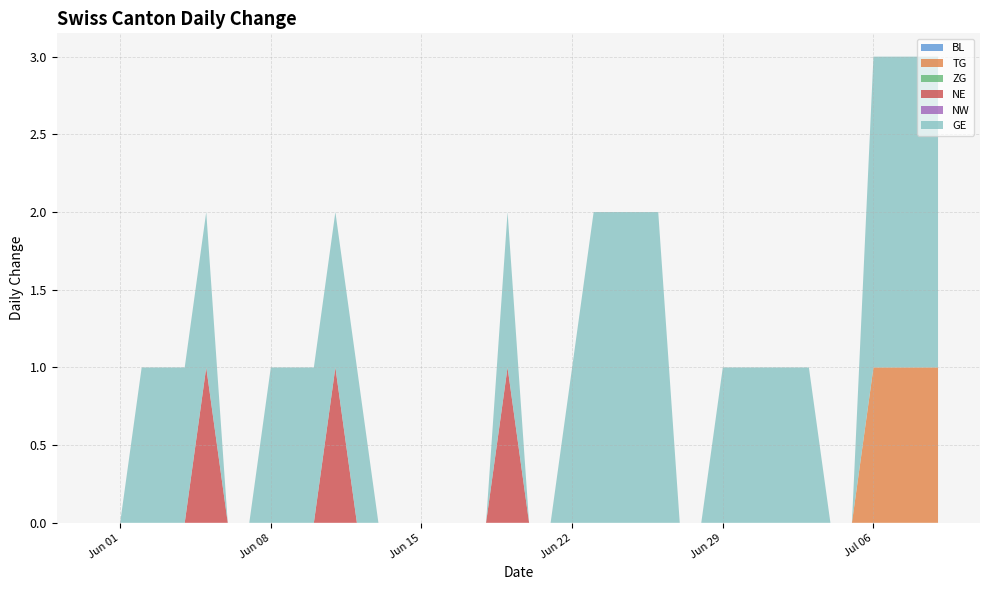

Reading right to left, list all the values displayed in this chart.

BL: 2020-07-09=0	2020-07-08=0	2020-07-07=0	2020-07-06=0	2020-07-05=0	2020-07-04=0	2020-07-03=0	2020-07-02=0	2020-07-01=0	2020-06-30=0	2020-06-29=0	2020-06-28=0	2020-06-27=0	2020-06-26=0	2020-06-25=0	2020-06-24=0	2020-06-23=0	2020-06-22=0	2020-06-21=0	2020-06-20=0	2020-06-19=0	2020-06-18=0	2020-06-17=0	2020-06-16=0	2020-06-15=0	2020-06-14=0	2020-06-13=0	2020-06-12=0	2020-06-11=0	2020-06-10=0	2020-06-09=0	2020-06-08=0	2020-06-07=0	2020-06-06=0	2020-06-05=0	2020-06-04=0	2020-06-03=0	2020-06-02=0	2020-06-01=0	2020-05-31=0
TG: 2020-07-09=1	2020-07-08=1	2020-07-07=1	2020-07-06=1	2020-07-05=0	2020-07-04=0	2020-07-03=0	2020-07-02=0	2020-07-01=0	2020-06-30=0	2020-06-29=0	2020-06-28=0	2020-06-27=0	2020-06-26=0	2020-06-25=0	2020-06-24=0	2020-06-23=0	2020-06-22=0	2020-06-21=0	2020-06-20=0	2020-06-19=0	2020-06-18=0	2020-06-17=0	2020-06-16=0	2020-06-15=0	2020-06-14=0	2020-06-13=0	2020-06-12=0	2020-06-11=0	2020-06-10=0	2020-06-09=0	2020-06-08=0	2020-06-07=0	2020-06-06=0	2020-06-05=0	2020-06-04=0	2020-06-03=0	2020-06-02=0	2020-06-01=0	2020-05-31=0
ZG: 2020-07-09=0	2020-07-08=0	2020-07-07=0	2020-07-06=0	2020-07-05=0	2020-07-04=0	2020-07-03=0	2020-07-02=0	2020-07-01=0	2020-06-30=0	2020-06-29=0	2020-06-28=0	2020-06-27=0	2020-06-26=0	2020-06-25=0	2020-06-24=0	2020-06-23=0	2020-06-22=0	2020-06-21=0	2020-06-20=0	2020-06-19=0	2020-06-18=0	2020-06-17=0	2020-06-16=0	2020-06-15=0	2020-06-14=0	2020-06-13=0	2020-06-12=0	2020-06-11=0	2020-06-10=0	2020-06-09=0	2020-06-08=0	2020-06-07=0	2020-06-06=0	2020-06-05=0	2020-06-04=0	2020-06-03=0	2020-06-02=0	2020-06-01=0	2020-05-31=0
NE: 2020-07-09=0	2020-07-08=0	2020-07-07=0	2020-07-06=0	2020-07-05=0	2020-07-04=0	2020-07-03=0	2020-07-02=0	2020-07-01=0	2020-06-30=0	2020-06-29=0	2020-06-28=0	2020-06-27=0	2020-06-26=0	2020-06-25=0	2020-06-24=0	2020-06-23=0	2020-06-22=0	2020-06-21=0	2020-06-20=0	2020-06-19=1	2020-06-18=0	2020-06-17=0	2020-06-16=0	2020-06-15=0	2020-06-14=0	2020-06-13=0	2020-06-12=0	2020-06-11=1	2020-06-10=0	2020-06-09=0	2020-06-08=0	2020-06-07=0	2020-06-06=0	2020-06-05=1	2020-06-04=0	2020-06-03=0	2020-06-02=0	2020-06-01=0	2020-05-31=0
NW: 2020-07-09=0	2020-07-08=0	2020-07-07=0	2020-07-06=0	2020-07-05=0	2020-07-04=0	2020-07-03=0	2020-07-02=0	2020-07-01=0	2020-06-30=0	2020-06-29=0	2020-06-28=0	2020-06-27=0	2020-06-26=0	2020-06-25=0	2020-06-24=0	2020-06-23=0	2020-06-22=0	2020-06-21=0	2020-06-20=0	2020-06-19=0	2020-06-18=0	2020-06-17=0	2020-06-16=0	2020-06-15=0	2020-06-14=0	2020-06-13=0	2020-06-12=0	2020-06-11=0	2020-06-10=0	2020-06-09=0	2020-06-08=0	2020-06-07=0	2020-06-06=0	2020-06-05=0	2020-06-04=0	2020-06-03=0	2020-06-02=0	2020-06-01=0	2020-05-31=0
GE: 2020-07-09=2	2020-07-08=2	2020-07-07=2	2020-07-06=2	2020-07-05=0	2020-07-04=0	2020-07-03=1	2020-07-02=1	2020-07-01=1	2020-06-30=1	2020-06-29=1	2020-06-28=0	2020-06-27=0	2020-06-26=2	2020-06-25=2	2020-06-24=2	2020-06-23=2	2020-06-22=1	2020-06-21=0	2020-06-20=0	2020-06-19=1	2020-06-18=0	2020-06-17=0	2020-06-16=0	2020-06-15=0	2020-06-14=0	2020-06-13=0	2020-06-12=1	2020-06-11=1	2020-06-10=1	2020-06-09=1	2020-06-08=1	2020-06-07=0	2020-06-06=0	2020-06-05=1	2020-06-04=1	2020-06-03=1	2020-06-02=1	2020-06-01=0	2020-05-31=0